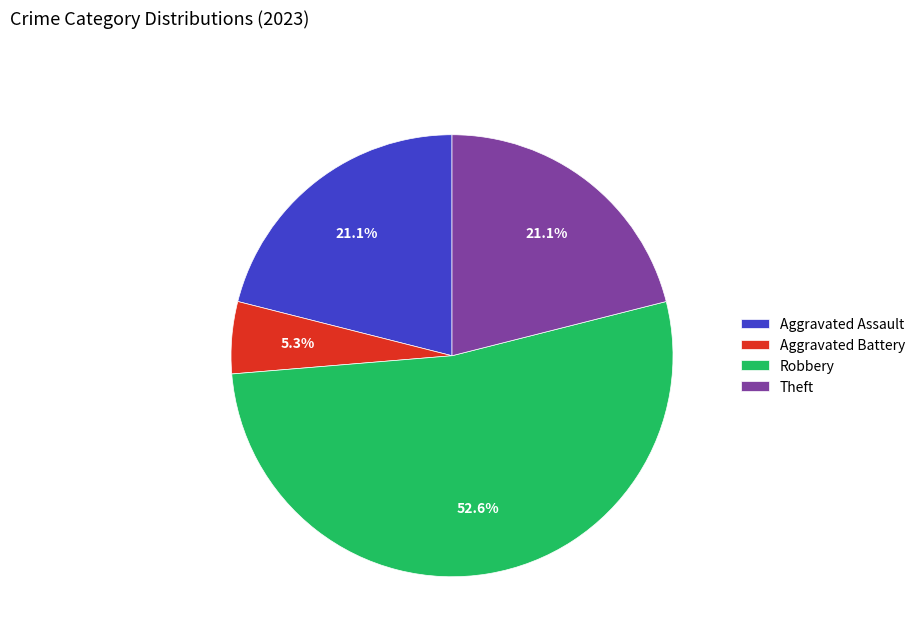

Which has a higher value, Aggravated Assault or Aggravated Battery?

Aggravated Assault